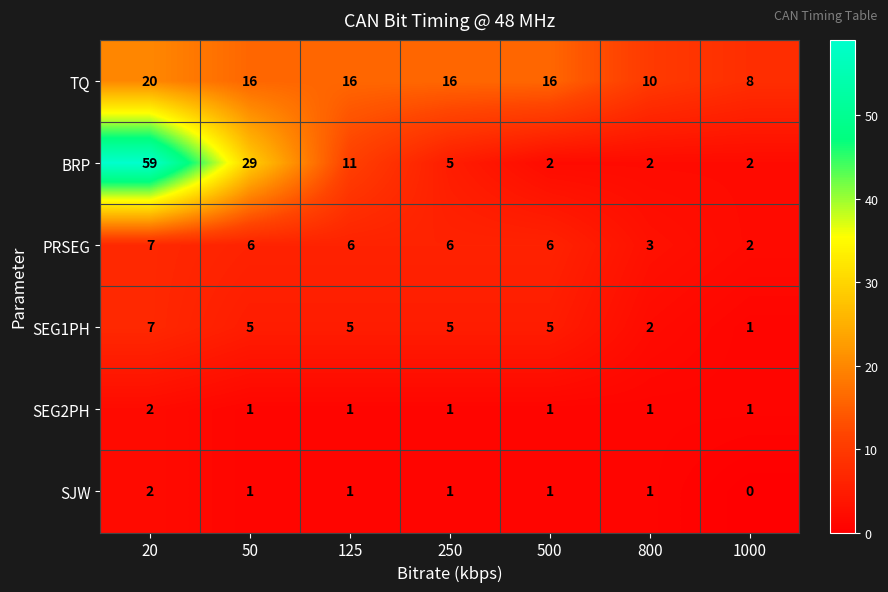

Which series changed the most between 500 and 1000?

TQ